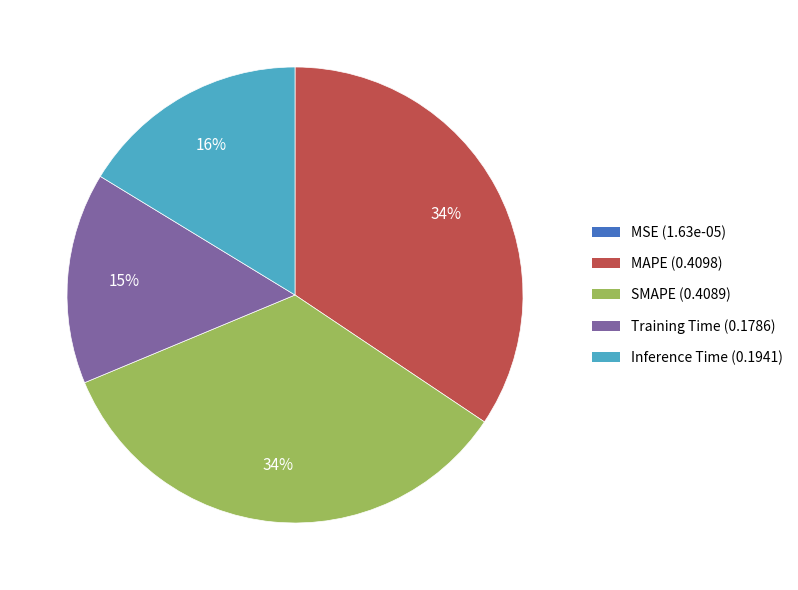

True or false: MAPE accounts for 40% of the total.

False